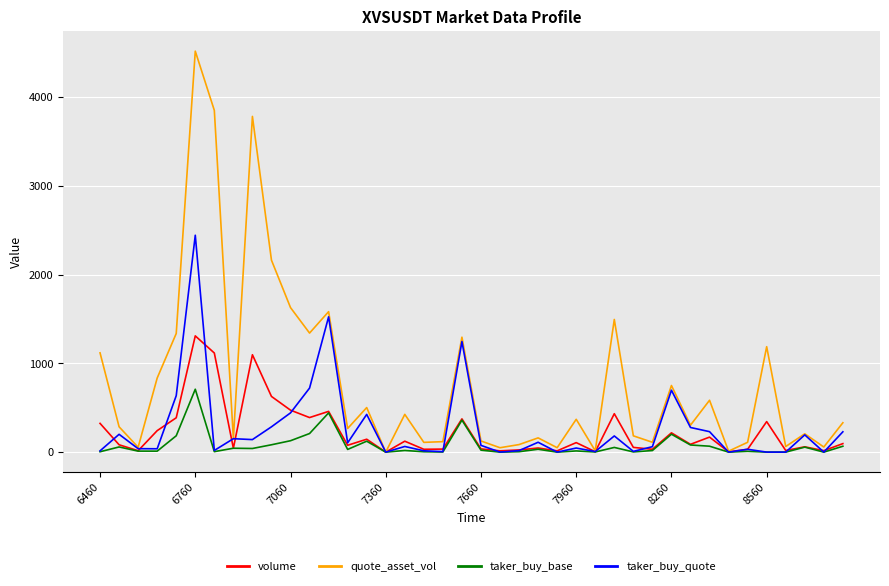

What are all the series names shown in the legend?

volume, quote_asset_vol, taker_buy_base, taker_buy_quote